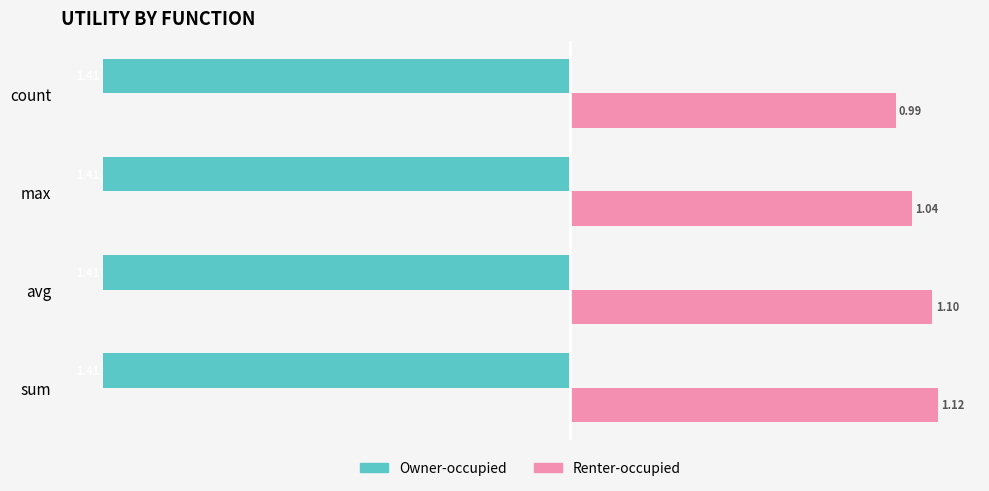

What is the difference between the maximum and minimum values in the Renter-occupied series?

0.1